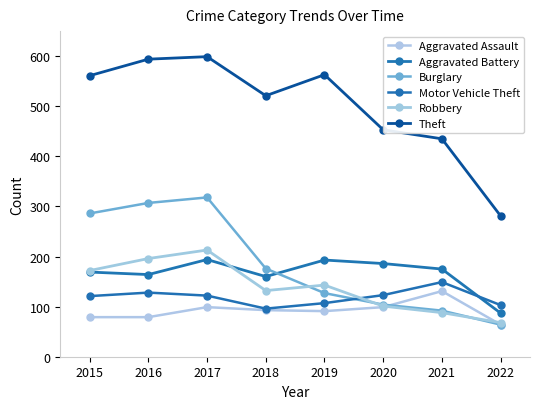

How many interior local valleys does the Aggravated Battery series have?

2